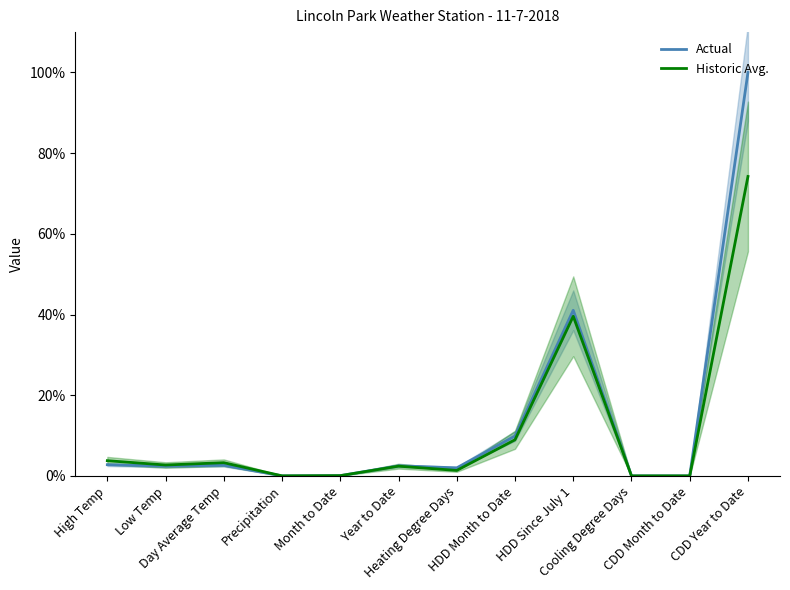

How many distinct data groups are displayed?

2